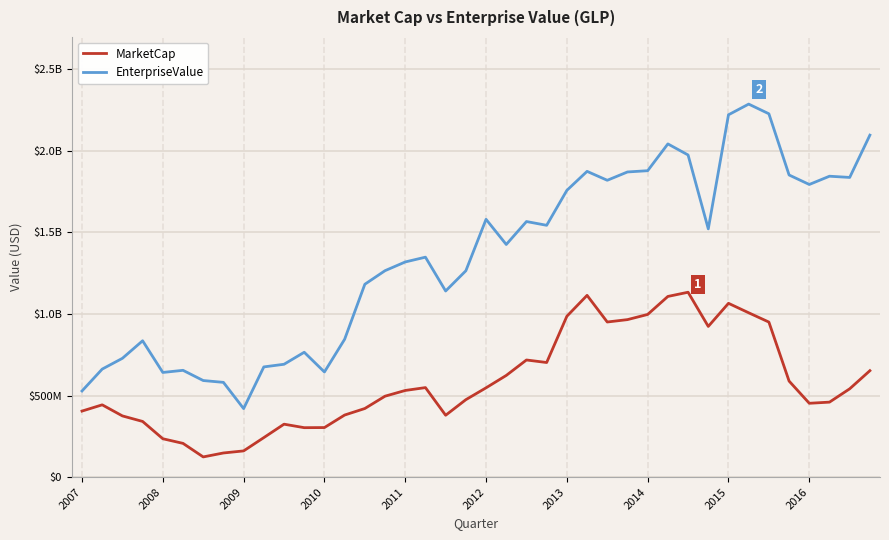

What are all the series names shown in the legend?

MarketCap, EnterpriseValue